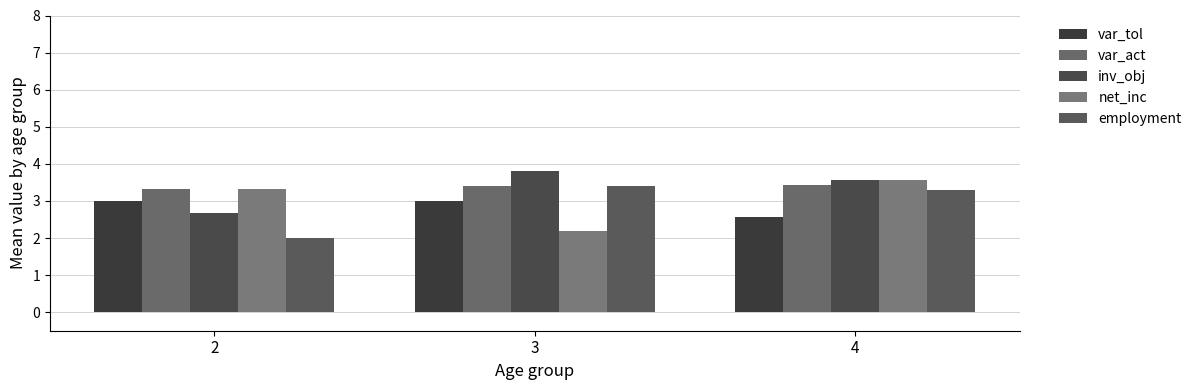

What are all the series names shown in the legend?

var_tol, var_act, inv_obj, net_inc, employment